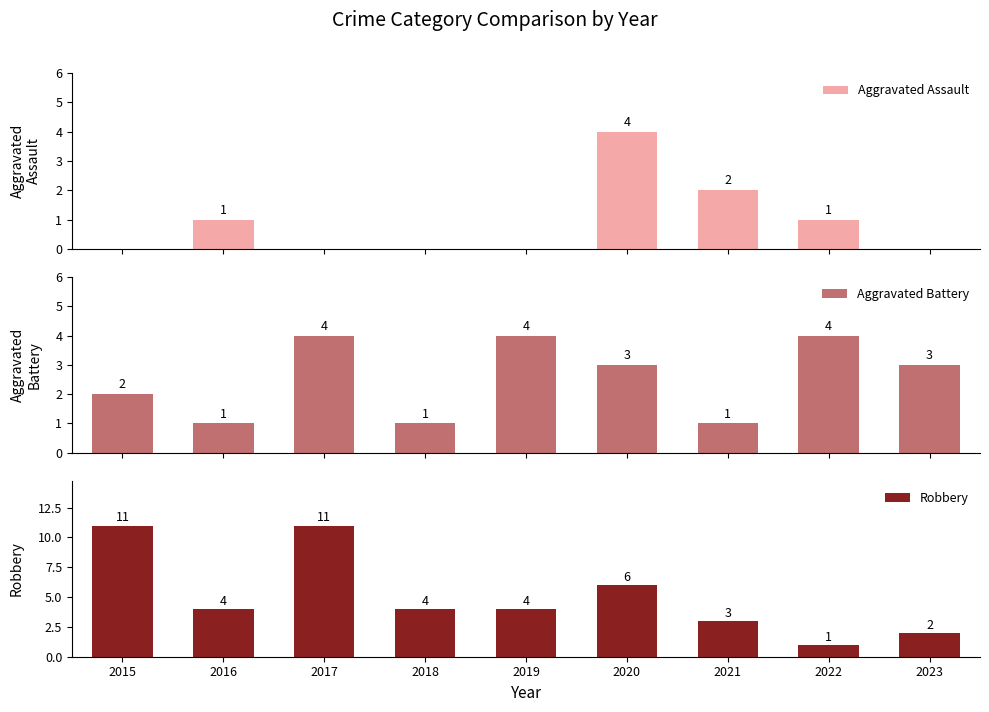

The Robbery series shows 6 at 2020. True or false?

True